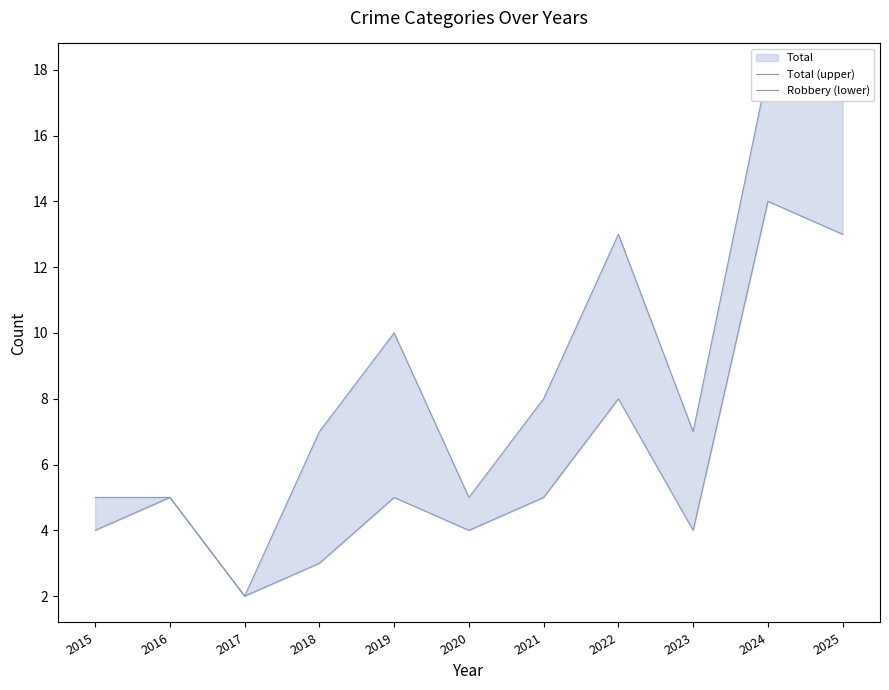

At which category is the sum across all series the highest?

2024